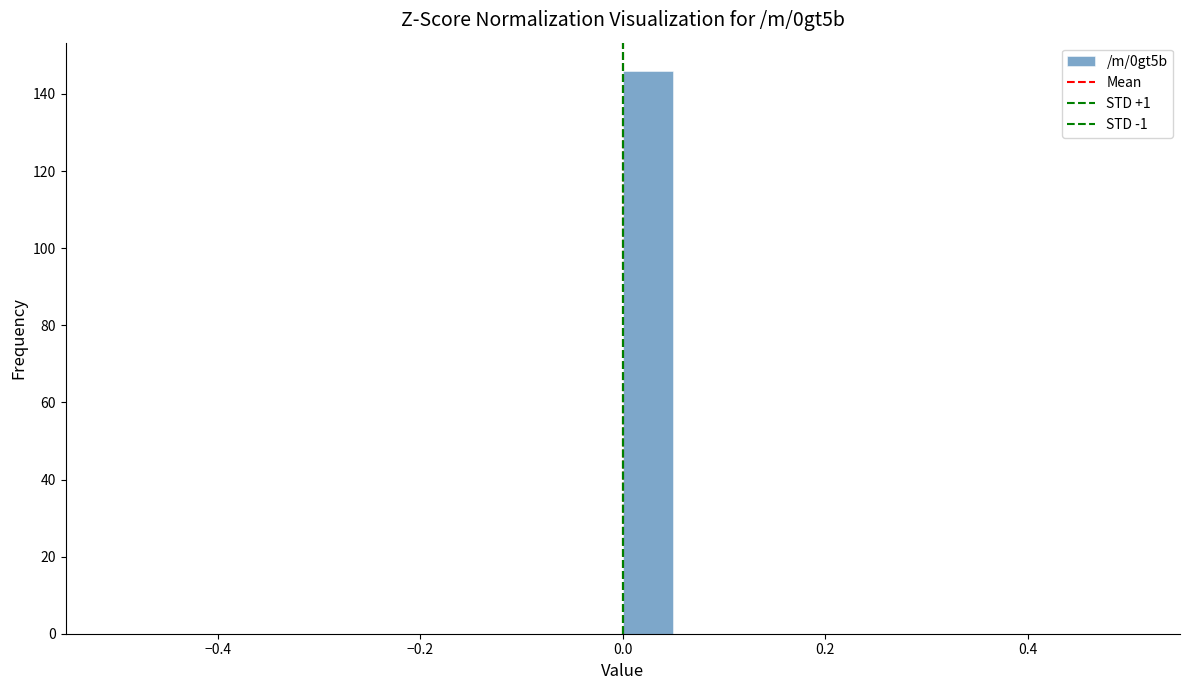

Read against the x-axis, roughly where is the centre of the tallest bar?

0.02